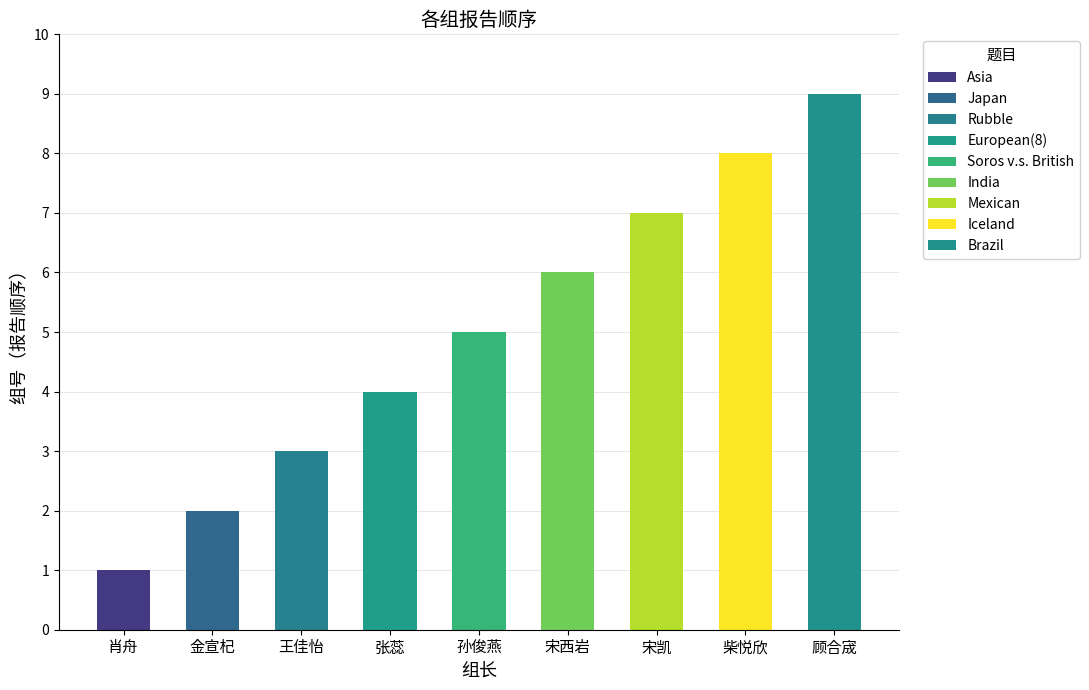

Where does the data first go above 5?

宋西岩